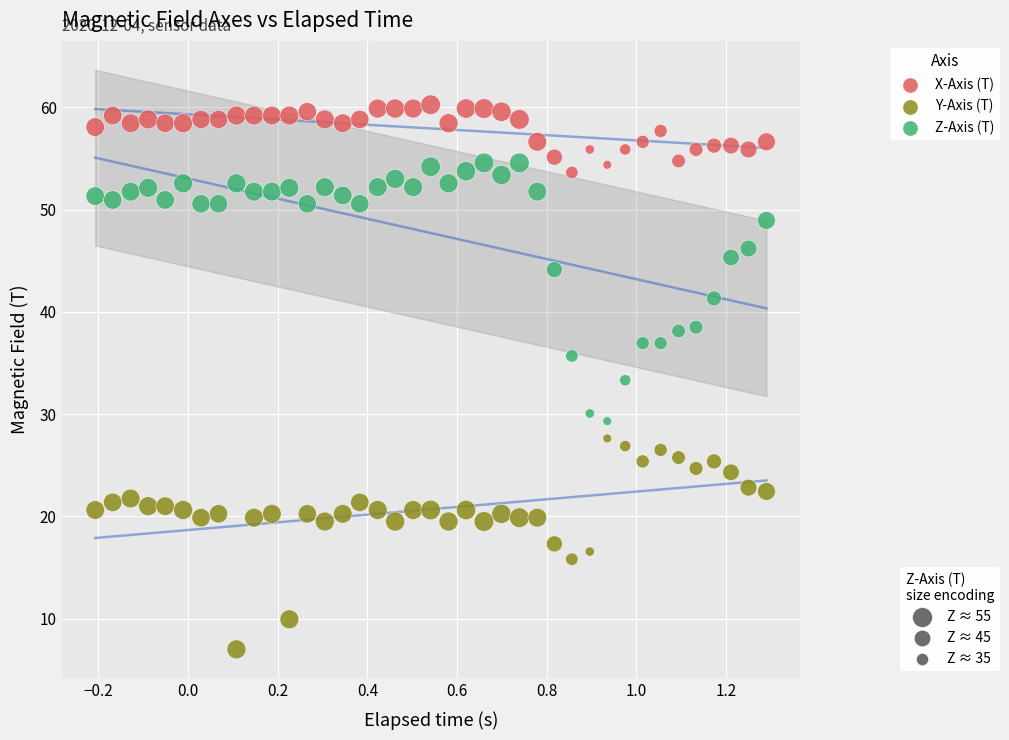

Across all data points, what is the range of X values (max minus min)?

1.5